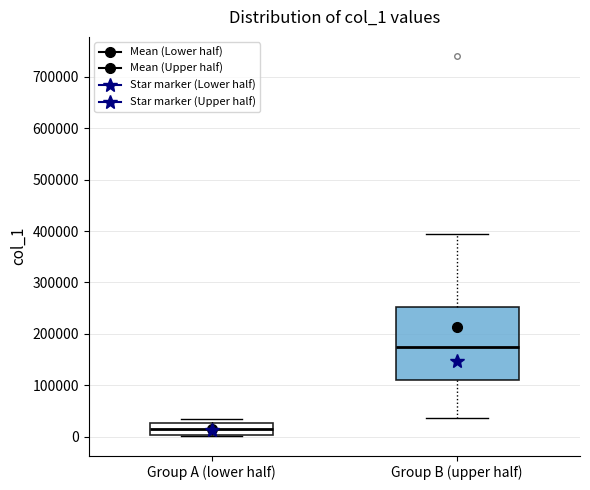

Which box is the tallest, from its lower edge to its upper edge?

Group B (upper half)